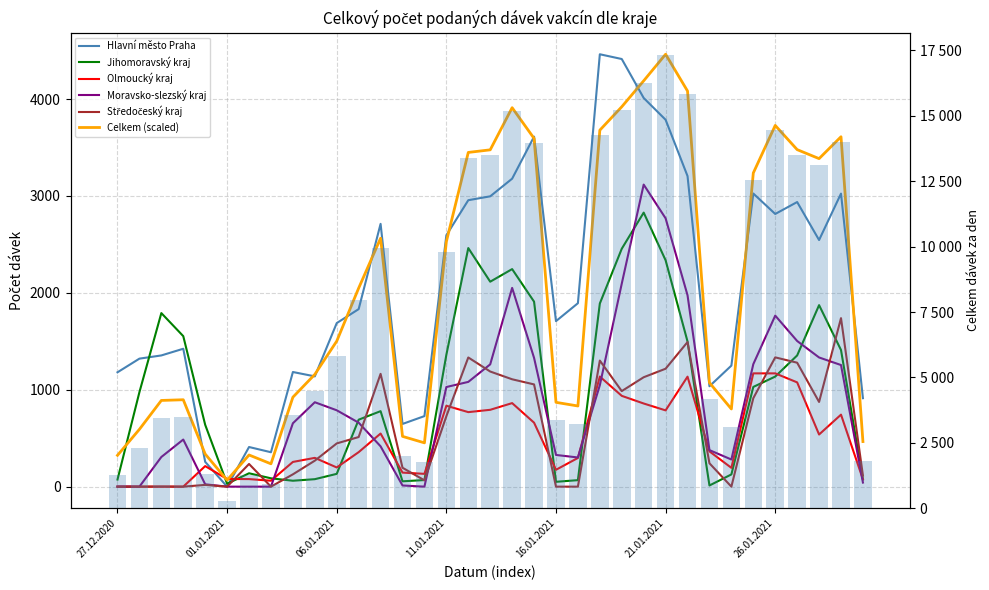

What is the approximate value of Moravsko-slezský kraj at 30.12.2020?

486